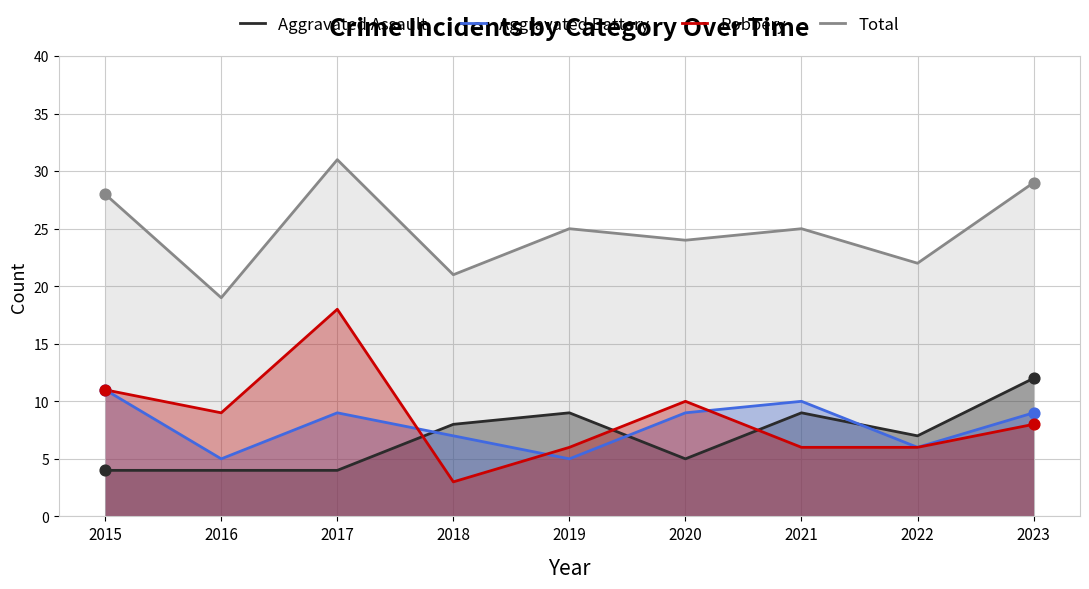

At how many categories does at least one series exceed 3?

9